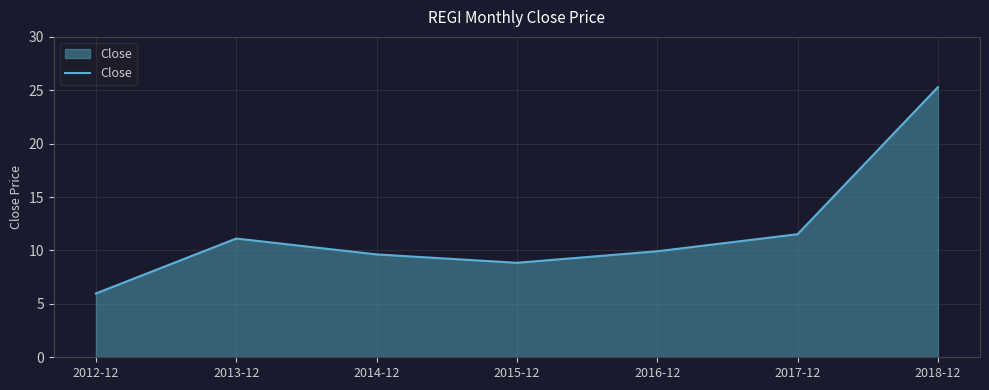

What is the ratio of the value at 2013-12 to the value at 2017-12?

1.0